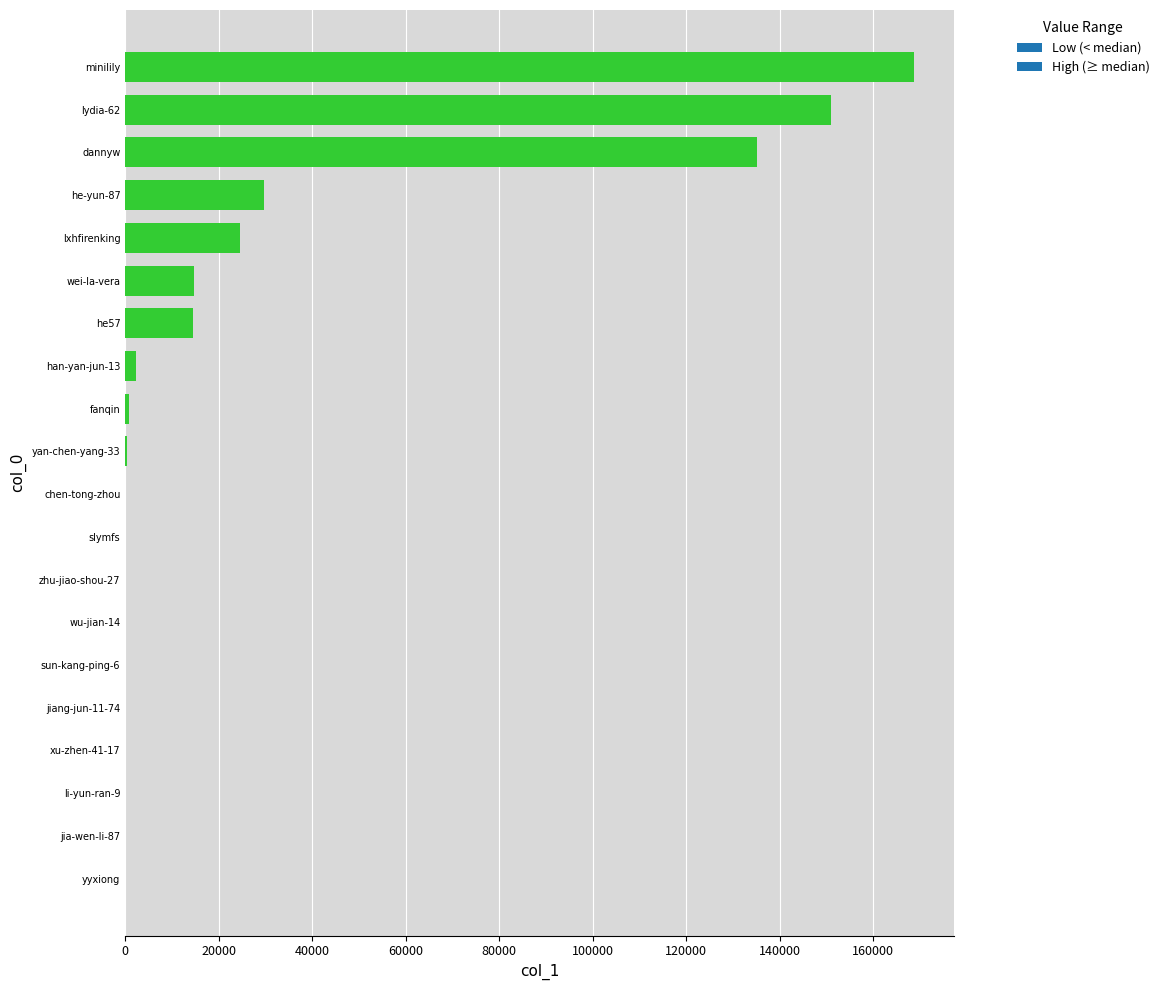

What is the sum of all values?

541962